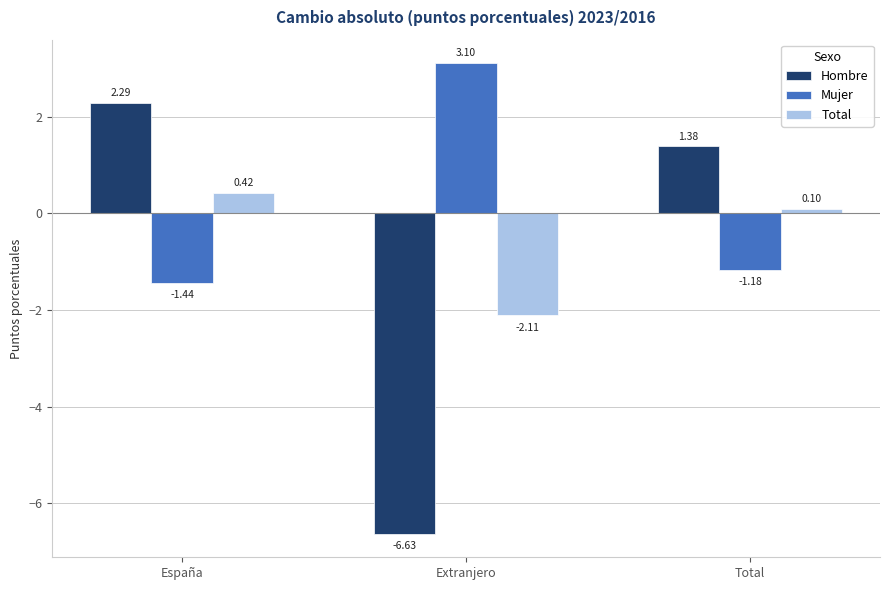

Where does the Hombre series first go above 1?

España